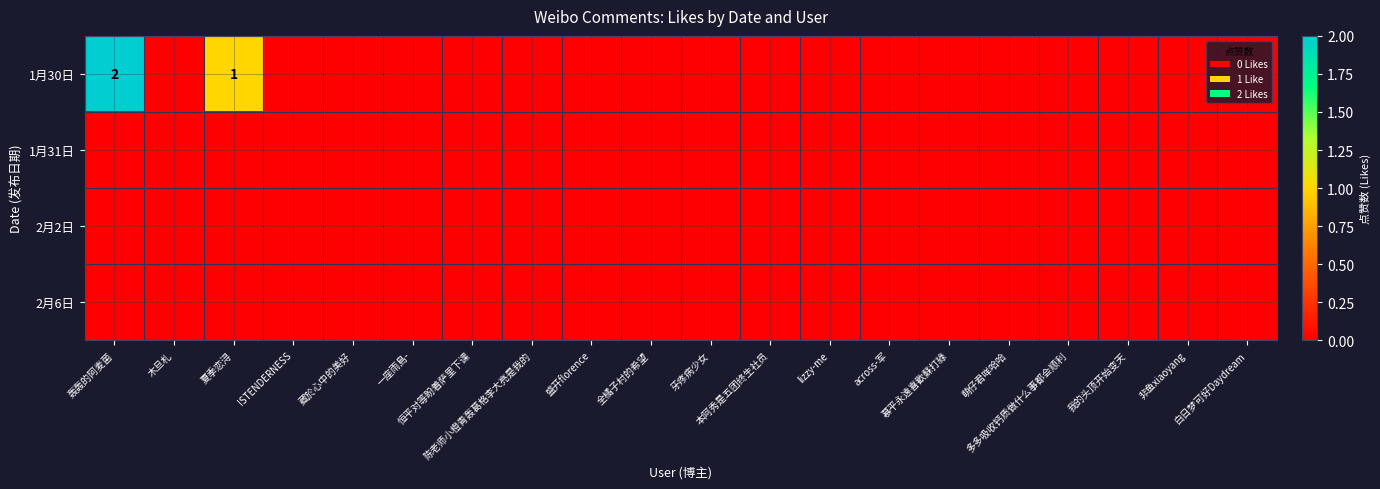

Which category has the highest value in the 2月6日 series?

轰轰的阿麦菌